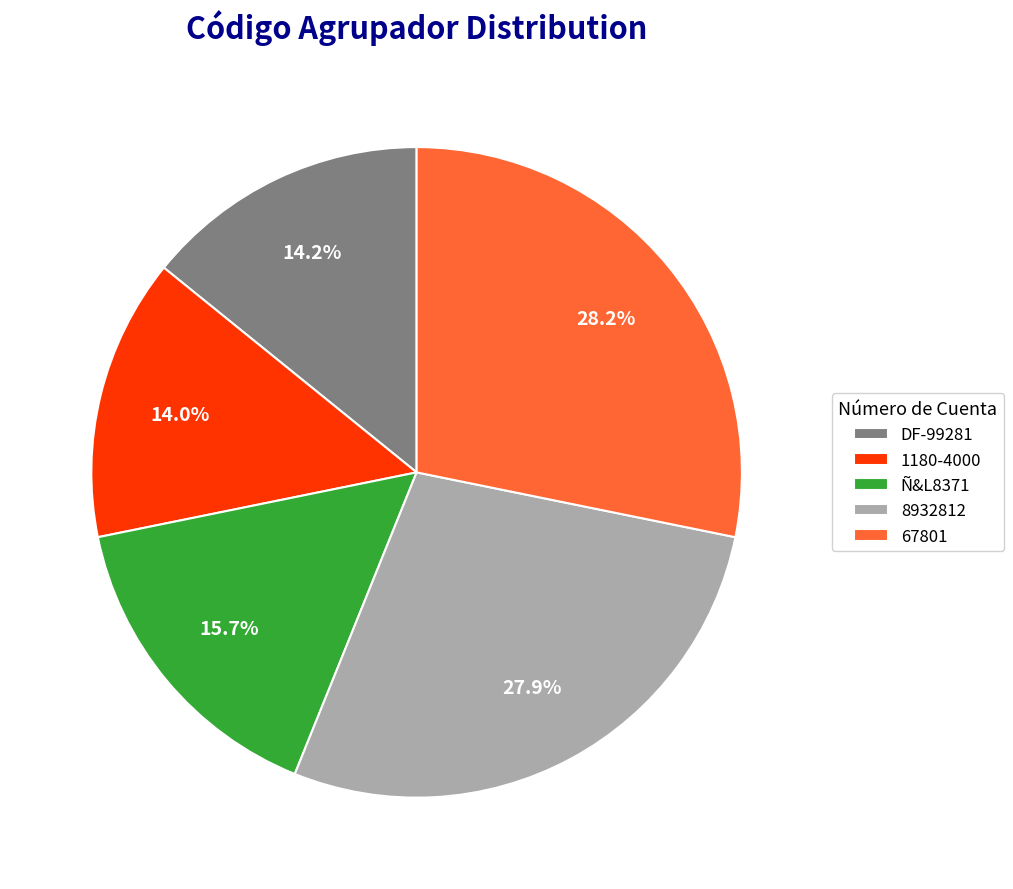

Approximately how many times larger is the value at 1180-4000 compared to Ñ&L8371?

0.9